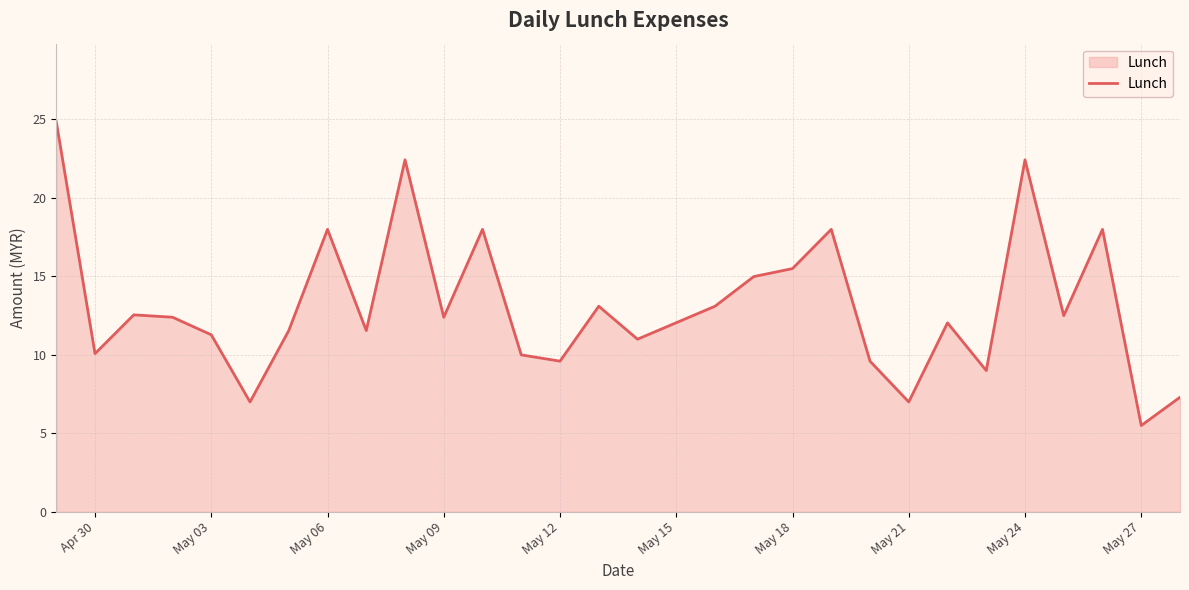

What is the maximum value shown in the chart?

24.9